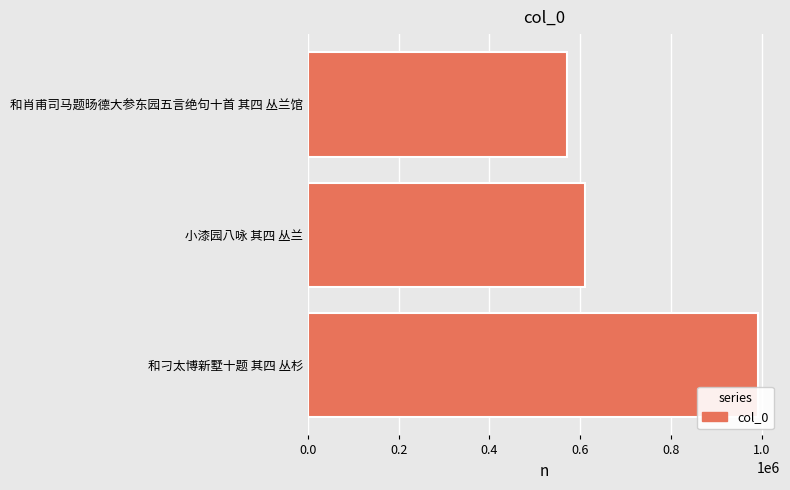

What is the difference between the values at 小漆园八咏 其四 丛兰 and 和肖甫司马题旸德大参东园五言绝句十首 其四 丛兰馆?

40248